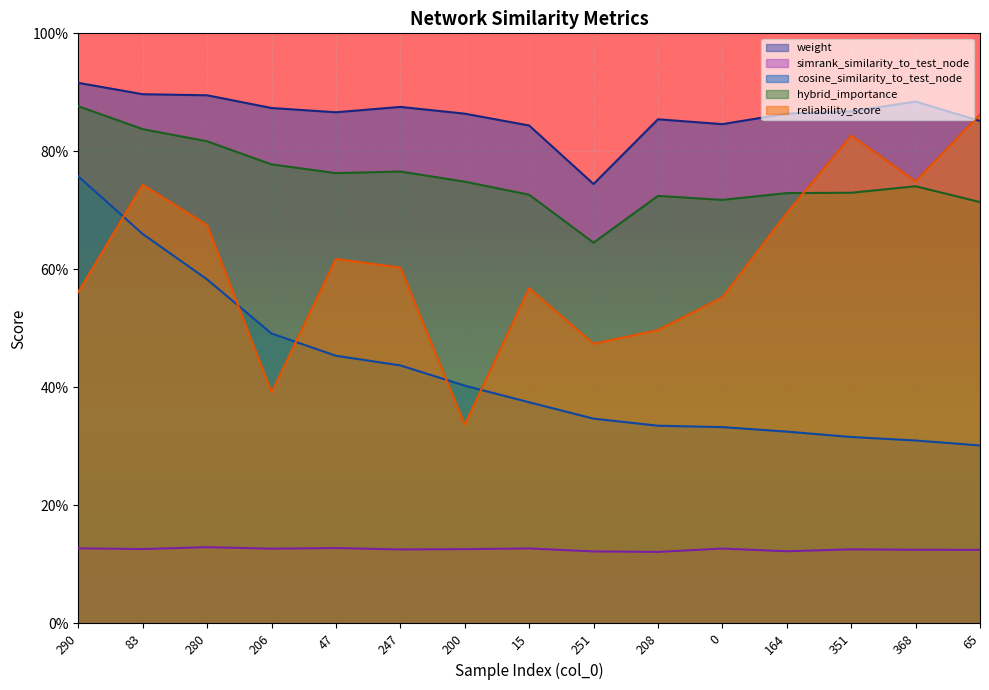

Is the value of cosine_similarity_to_test_node at 280 greater than the value of hybrid_importance at 251?

No